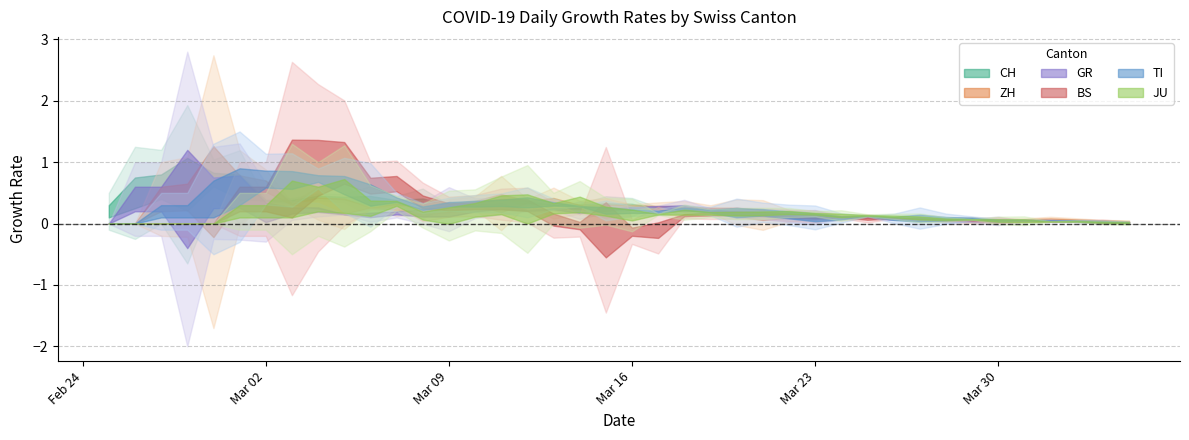

True or false: ZH and BS cross at least once.

False